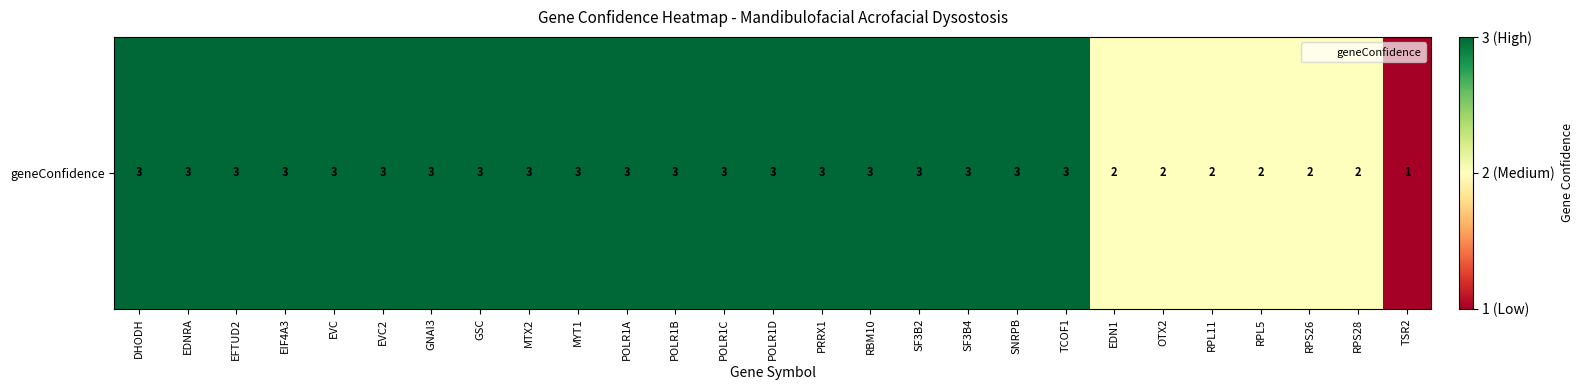

Reading right to left, transcribe all the data shown in this chart.

TSR2=1	RPS28=2	RPS26=2	RPL5=2	RPL11=2	OTX2=2	EDN1=2	TCOF1=3	SNRPB=3	SF3B4=3	SF3B2=3	RBM10=3	PRRX1=3	POLR1D=3	POLR1C=3	POLR1B=3	POLR1A=3	MYT1=3	MTX2=3	GSC=3	GNAI3=3	EVC2=3	EVC=3	EIF4A3=3	EFTUD2=3	EDNRA=3	DHODH=3